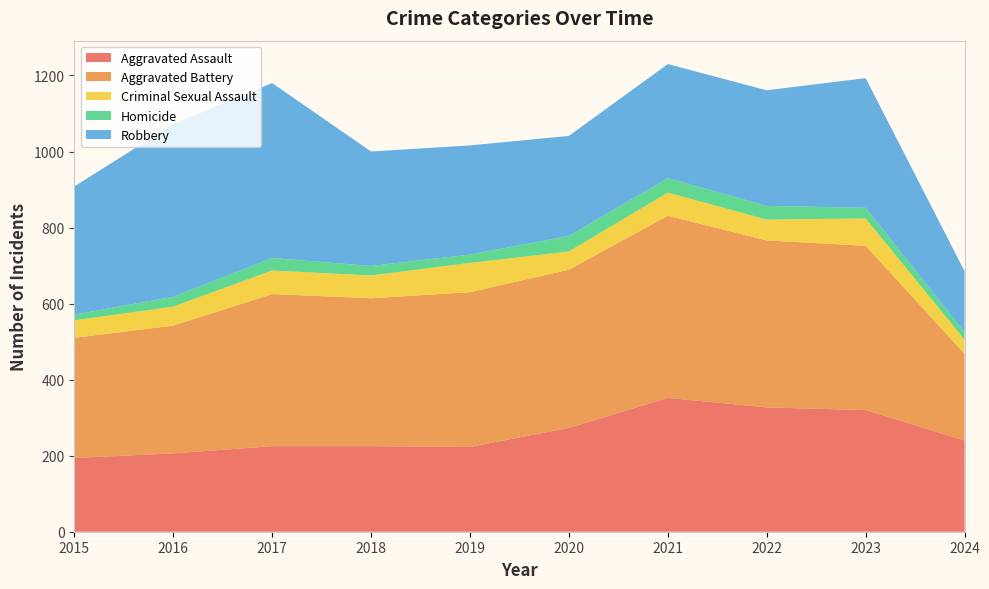

Reading left to right, transcribe all the data shown in this chart.

Aggravated Assault: 2015=194	2016=206	2017=225	2018=225	2019=223	2020=273	2021=352	2022=327	2023=320	2024=240
Aggravated Battery: 2015=316	2016=336	2017=400	2018=389	2019=407	2020=416	2021=479	2022=439	2023=432	2024=228
Criminal Sexual Assault: 2015=46	2016=50	2017=62	2018=60	2019=77	2020=48	2021=61	2022=55	2023=72	2024=37
Homicide: 2015=15	2016=26	2017=33	2018=25	2019=22	2020=41	2021=38	2022=36	2023=28	2024=20
Robbery: 2015=337	2016=454	2017=460	2018=301	2019=287	2020=263	2021=300	2022=304	2023=341	2024=160